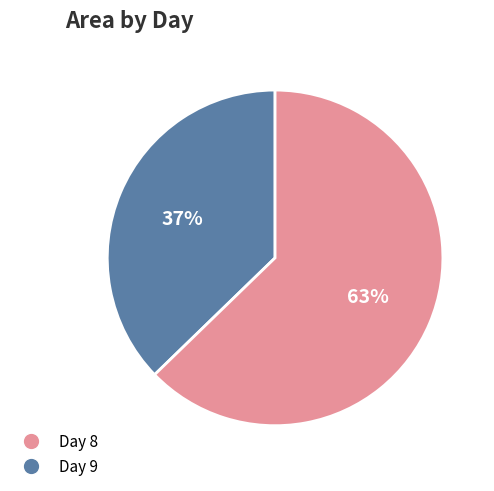

What is the ratio of the value at Day 8 to the value at Day 9?

0.6